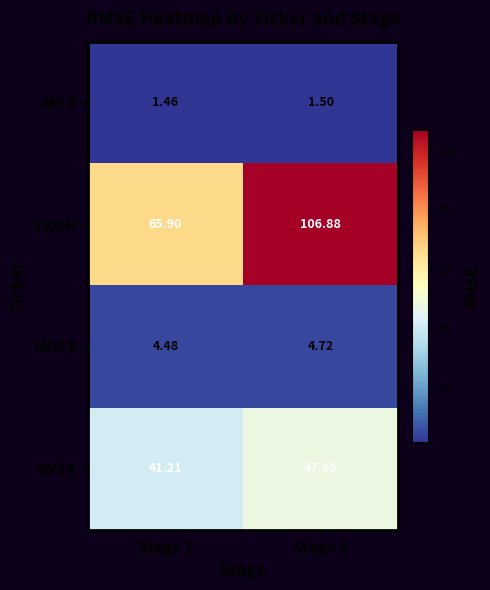

Which series has the largest total across all categories?

LKOH